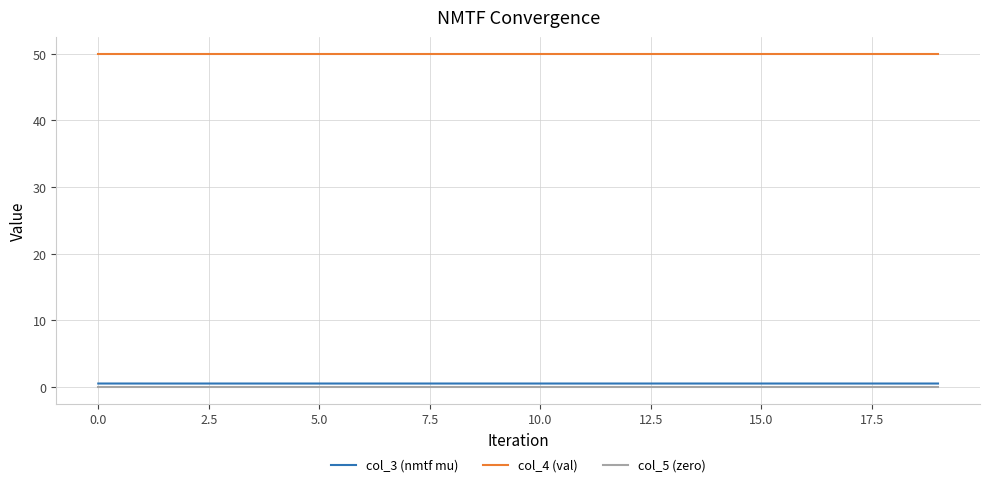

What is the highest value of the col_4 (val) series?

50.0